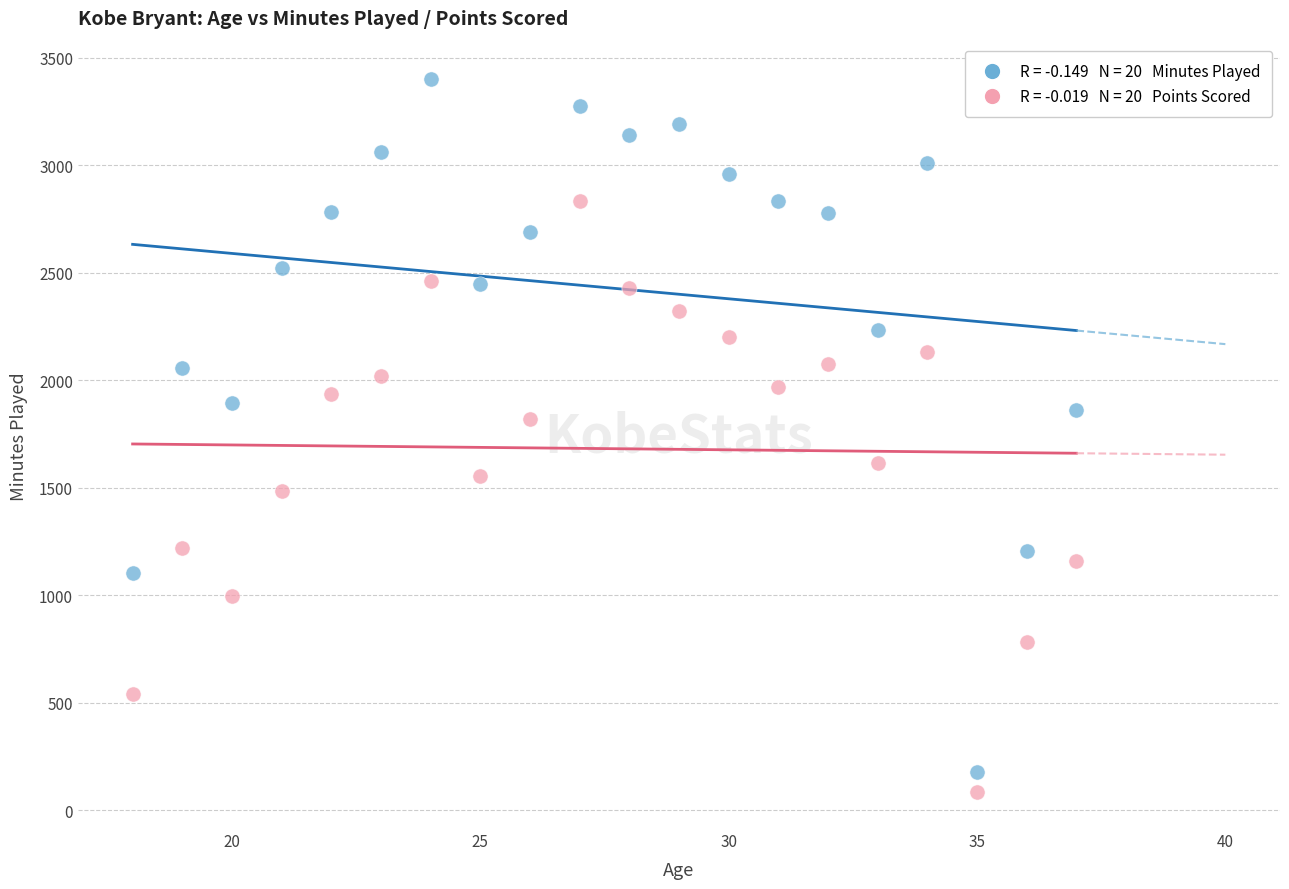

Across all data points, what is the range of X values (max minus min)?

19